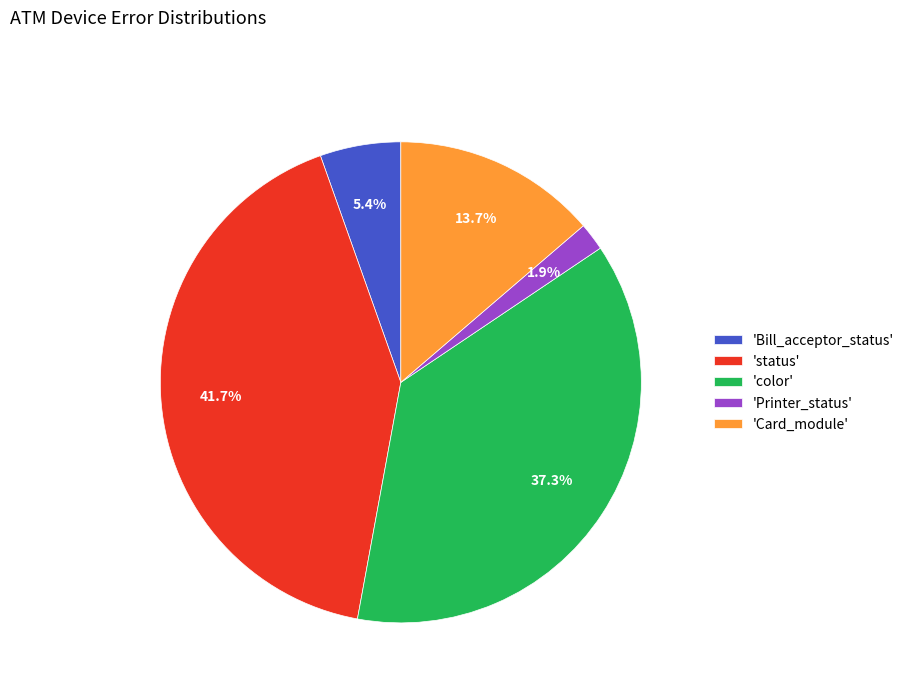

What is the smallest slice in the pie chart?

'Printer_status'